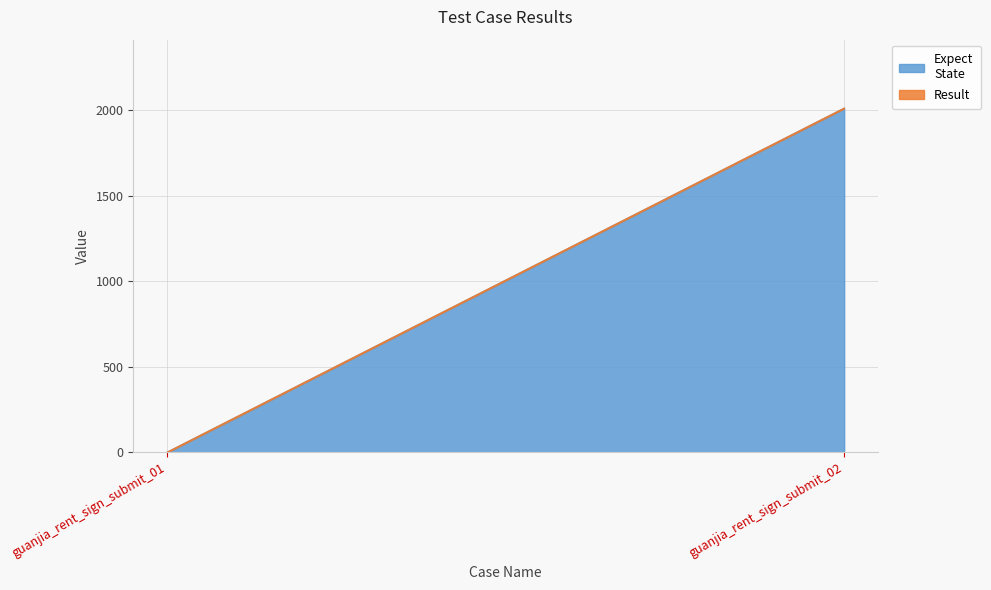

Rank the series at guanjia_rent_sign_submit_01 from highest to lowest value.

Expect
State, Result